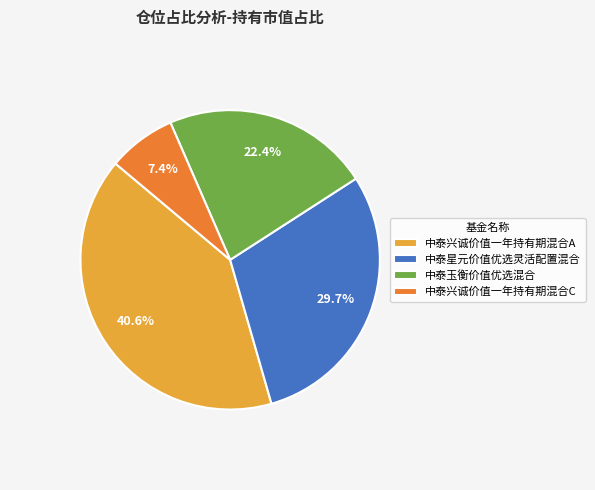

How many slices are in this pie chart?

4